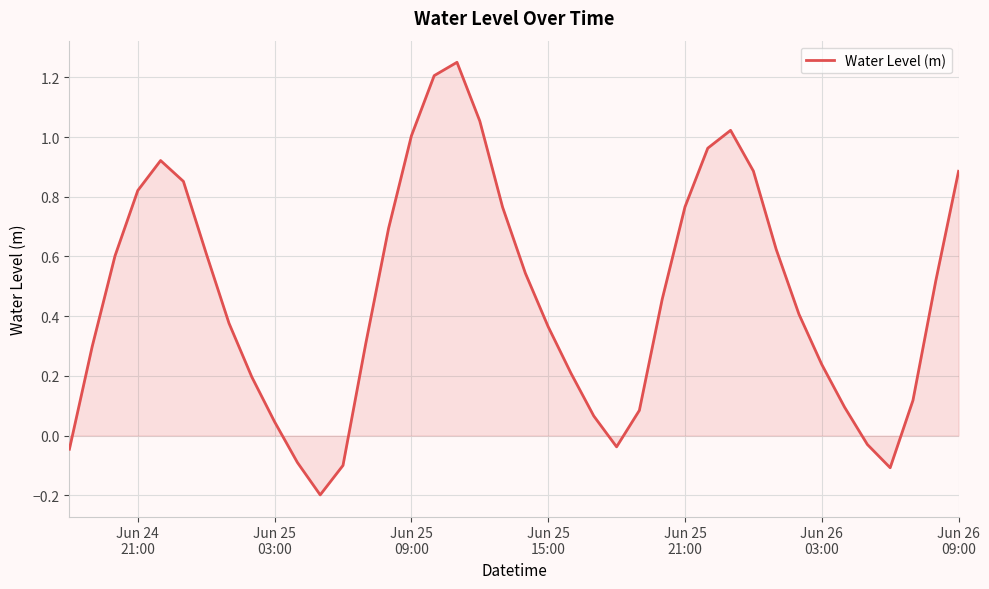

Reading left to right, list all the values displayed in this chart.

-0.0	0.3	0.6	0.8	0.9	0.9	0.6	0.4	0.2	0.0	-0.1	-0.2	-0.1	0.3	0.7	1.0	1.2	1.3	1.1	0.8	0.5	0.4	0.2	0.1	-0.0	0.1	0.5	0.8	1.0	1.0	0.9	0.6	0.4	0.2	0.1	-0.0	-0.1	0.1	0.5	0.9